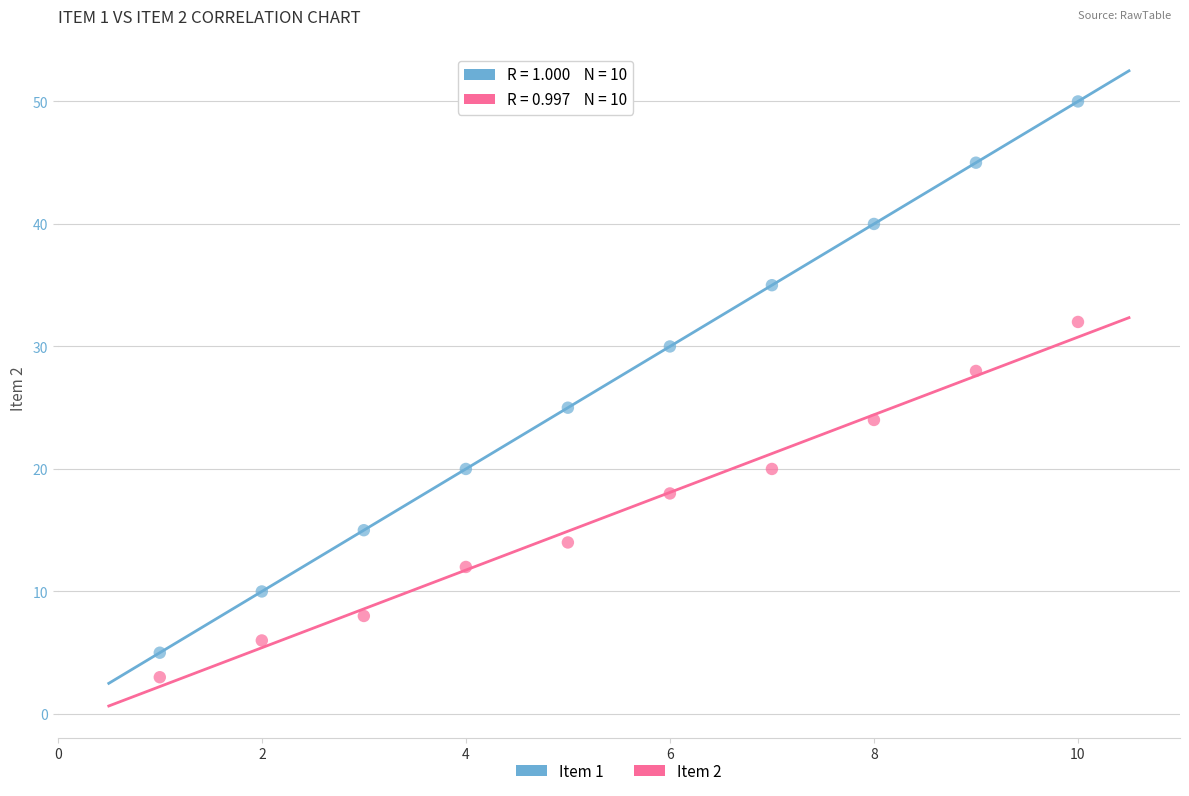

Which series contains the lowest Y value?

Item 2